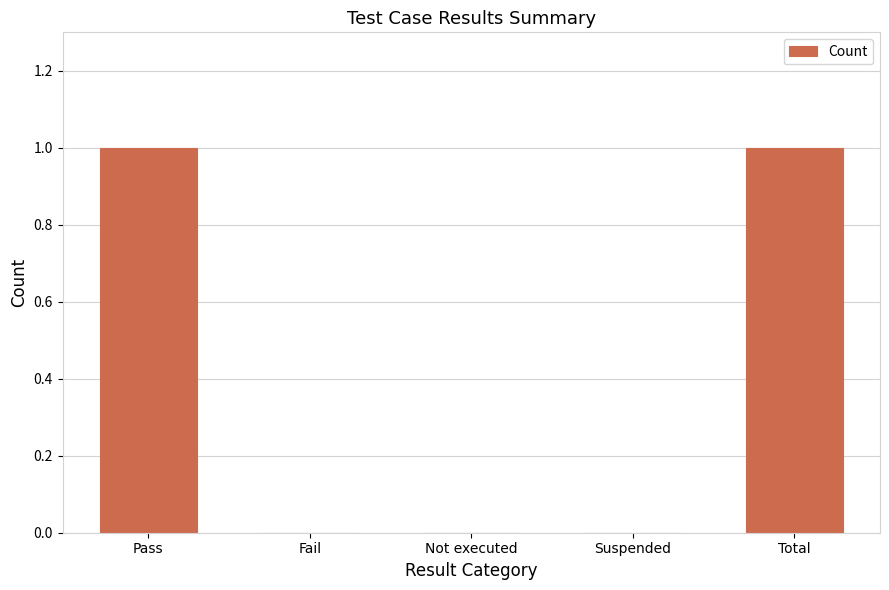

The value at Total is 1. True or false?

True